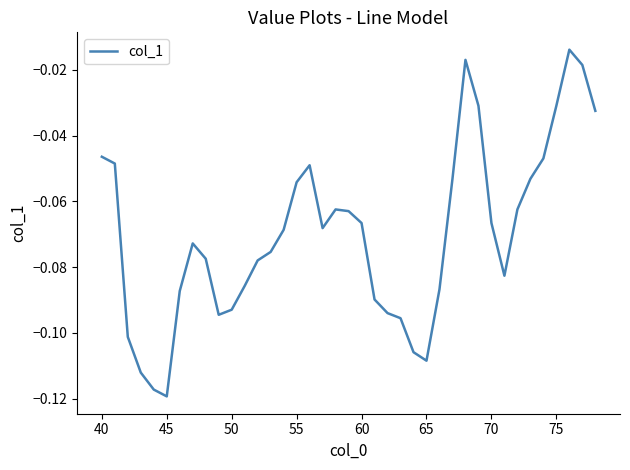

The value at 60 is -0.0. True or false?

False